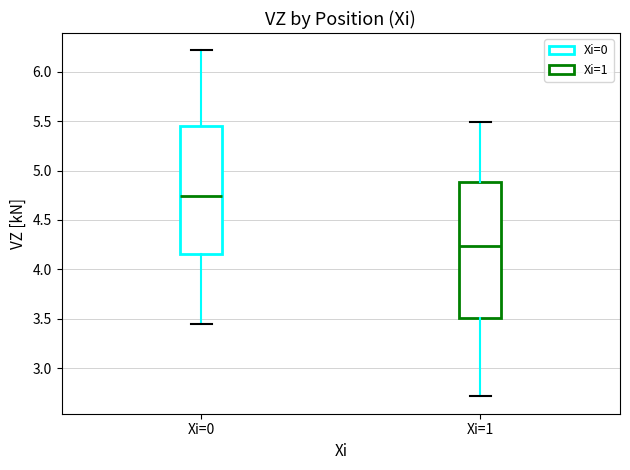

Where does the median line of the box for Xi=1 sit on the y-axis? The values are not printed on the chart, so give them approximately, as read against the axis.

4.25